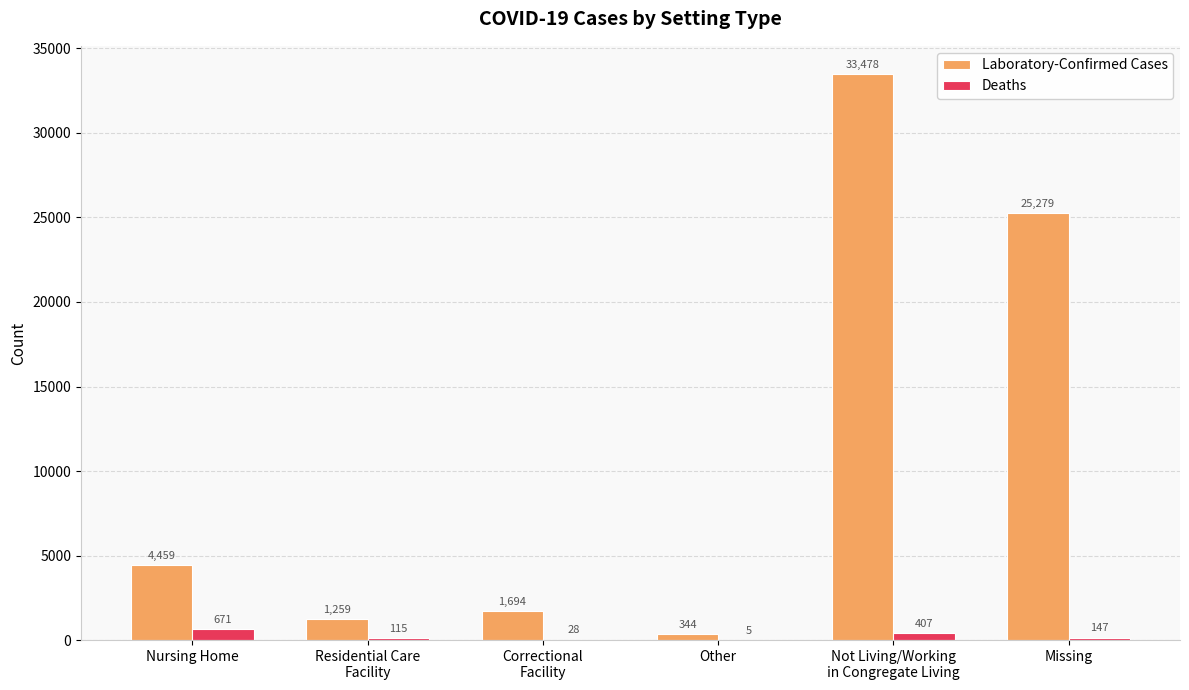

What is the difference between the Laboratory-Confirmed Cases values at Missing and Correctional
Facility?

23585